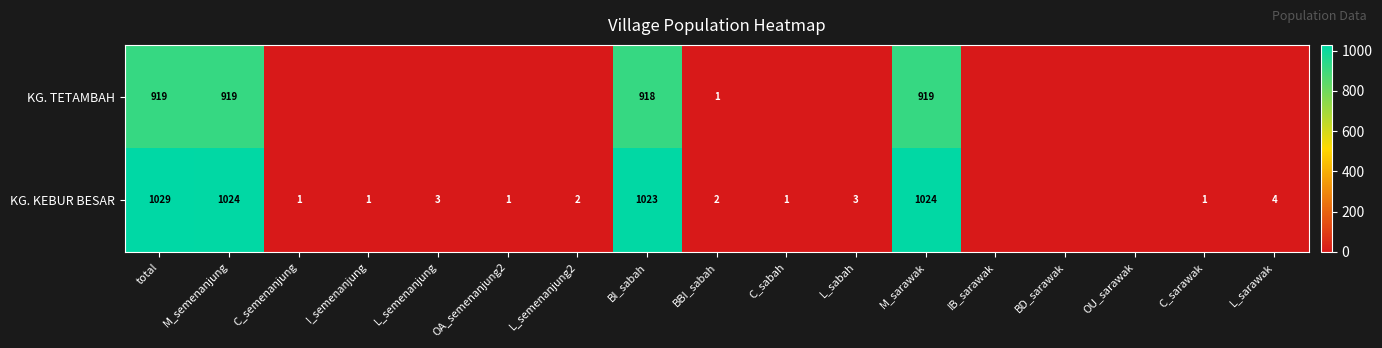

What is the spread (max minus min) of values at M_semenanjung?

105